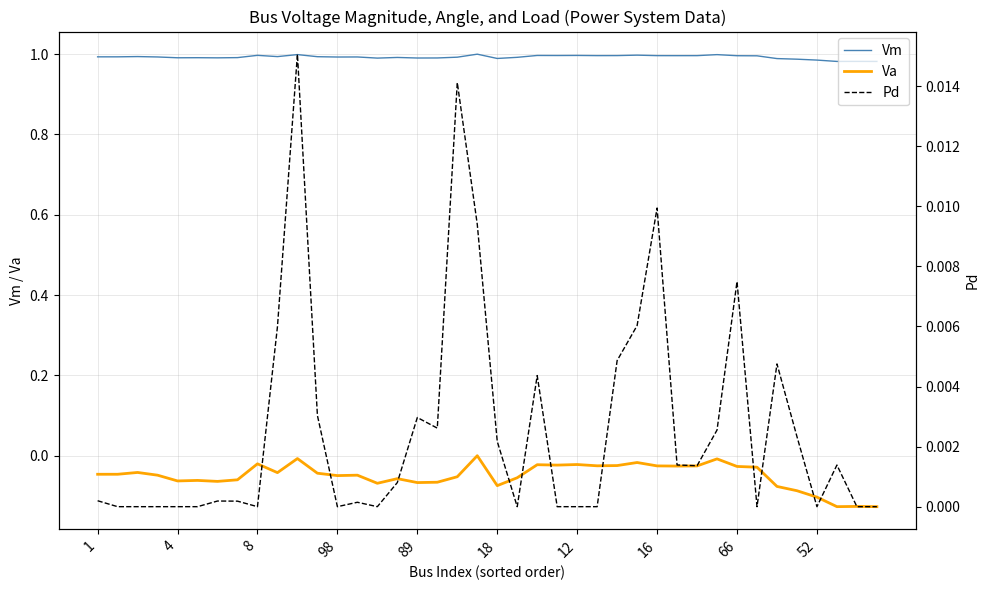

Is it true that Vm equals 1.3 at 66?

False